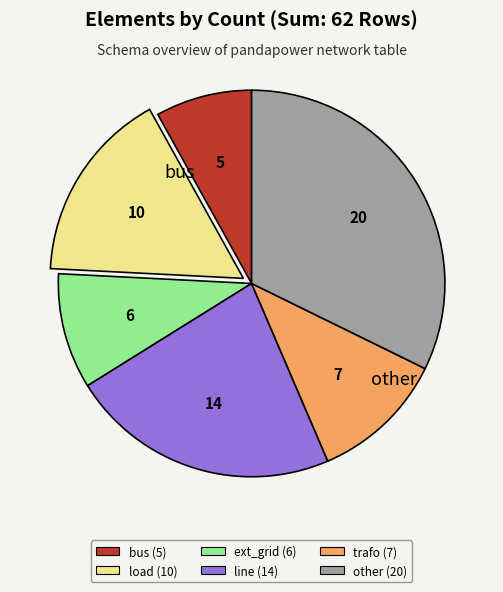

Is it true that line is 23% of the pie?

True